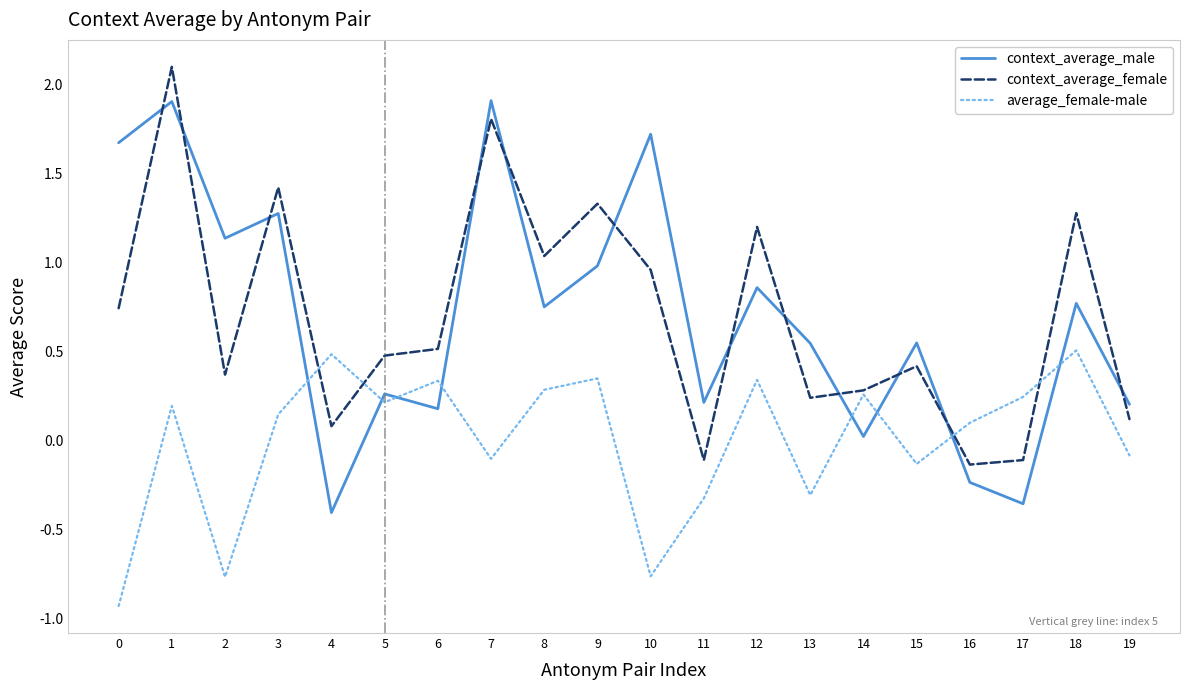

What is the total value across all series at 7?

3.6